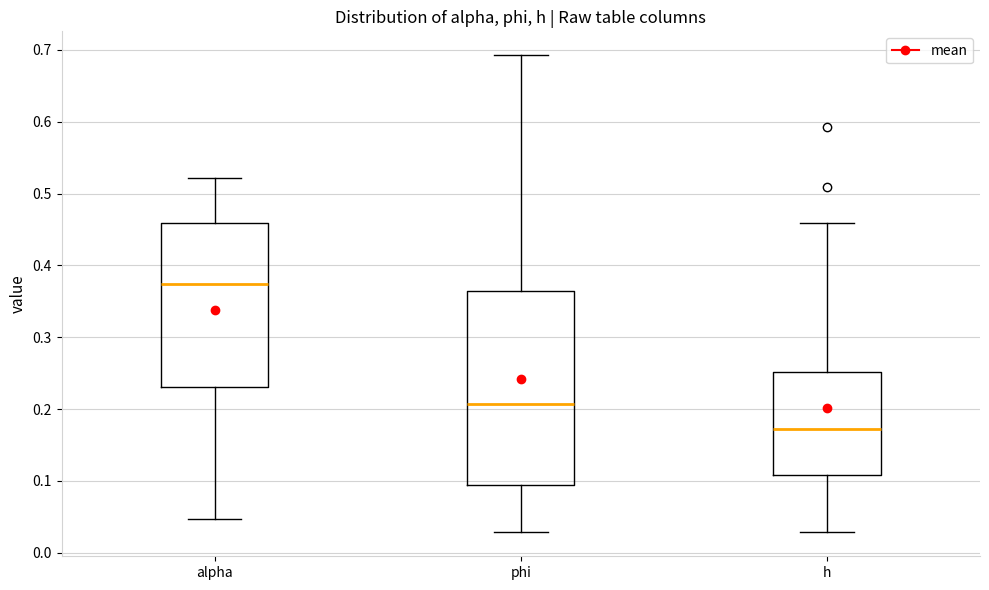

Reading left to right, read every box against the y-axis: the position of its median line, the range the box covers, and the ends of its whiskers. The values are not printed on the chart, so give them approximately, as read against the axis.

alpha: median 0.37, box 0.23 to 0.46, whiskers 0.05 to 0.52
phi: median 0.21, box 0.09 to 0.36, whiskers 0.03 to 0.69
h: median 0.17, box 0.11 to 0.25, whiskers 0.03 to 0.46